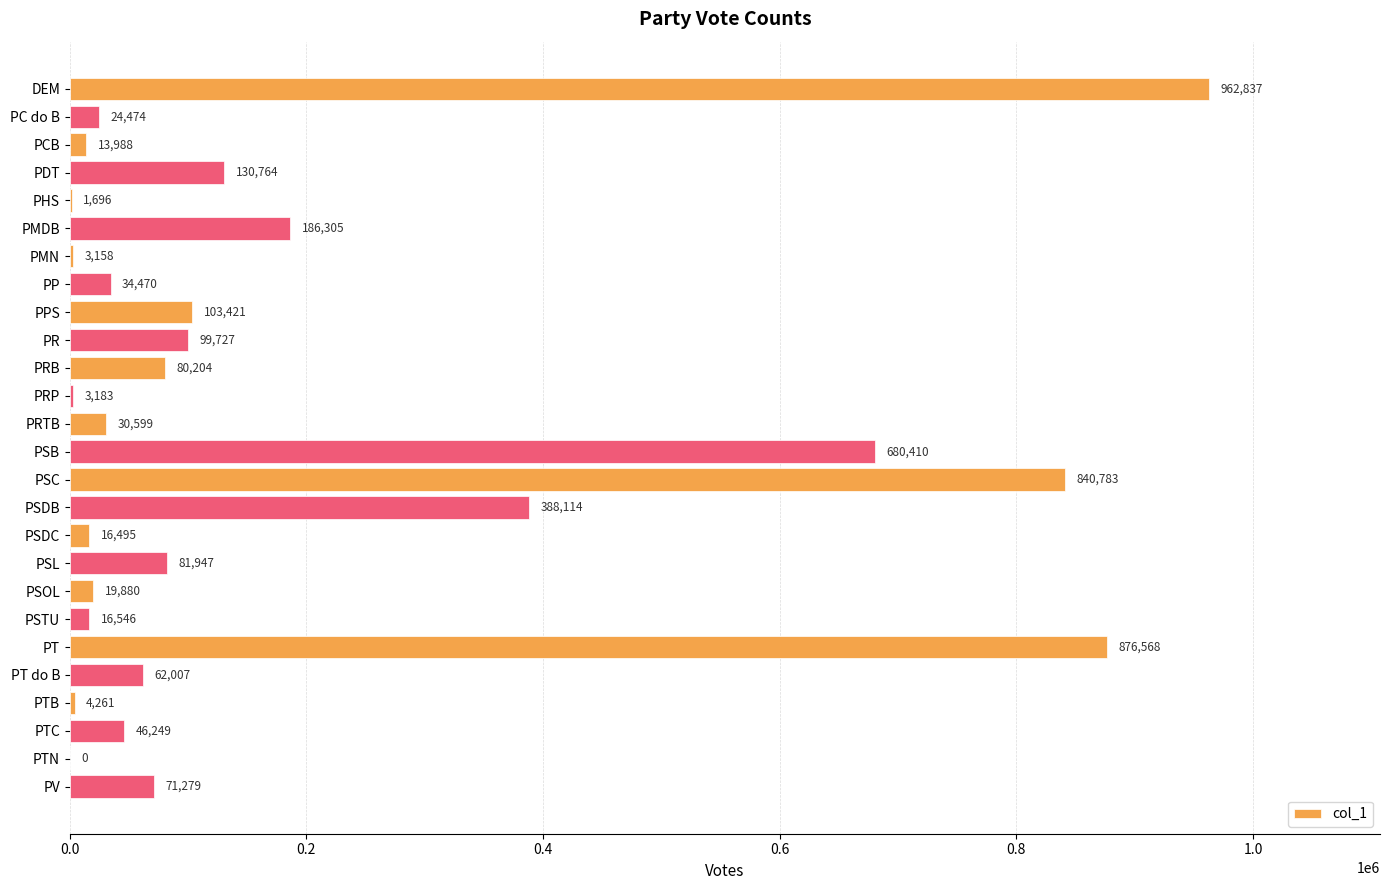

Is it true that the value at PMN is 3158?

True